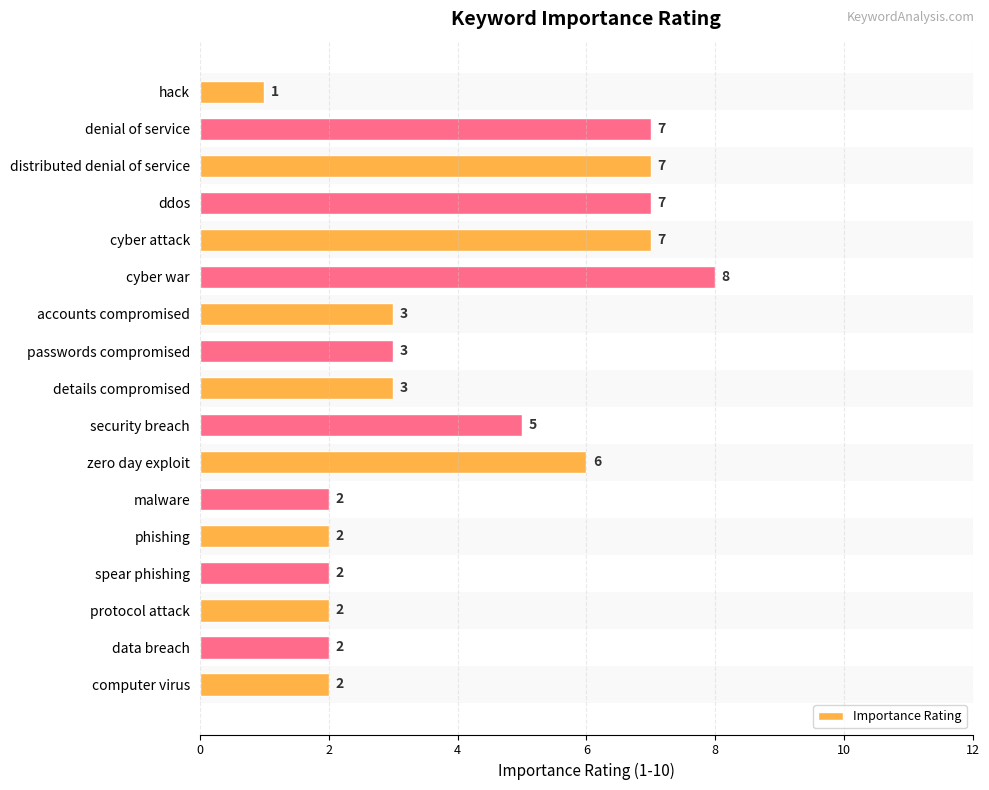

What is the smallest value displayed?

1